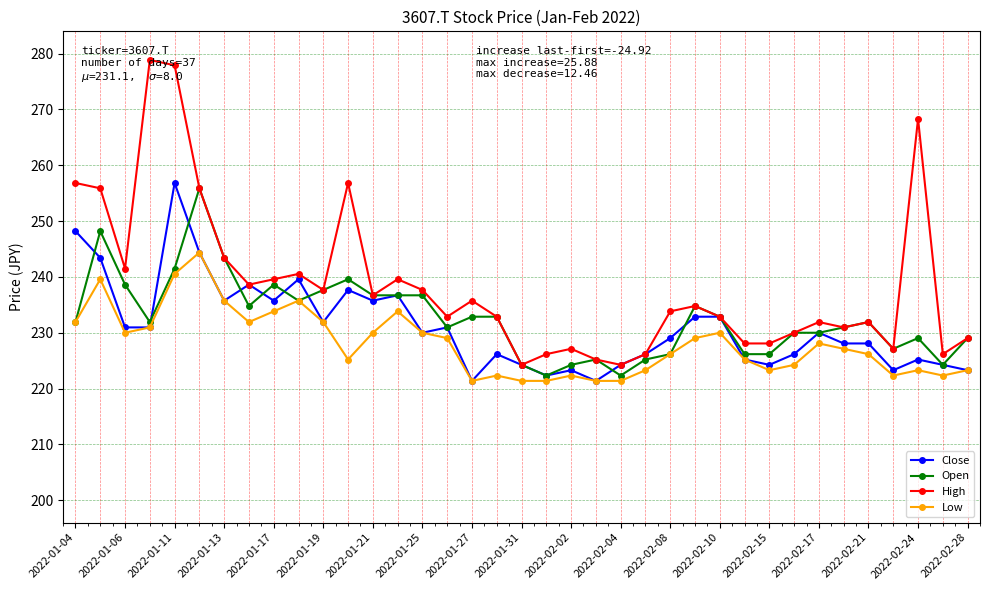

What is the value of the Close point at the 2nd from the left?

243.4